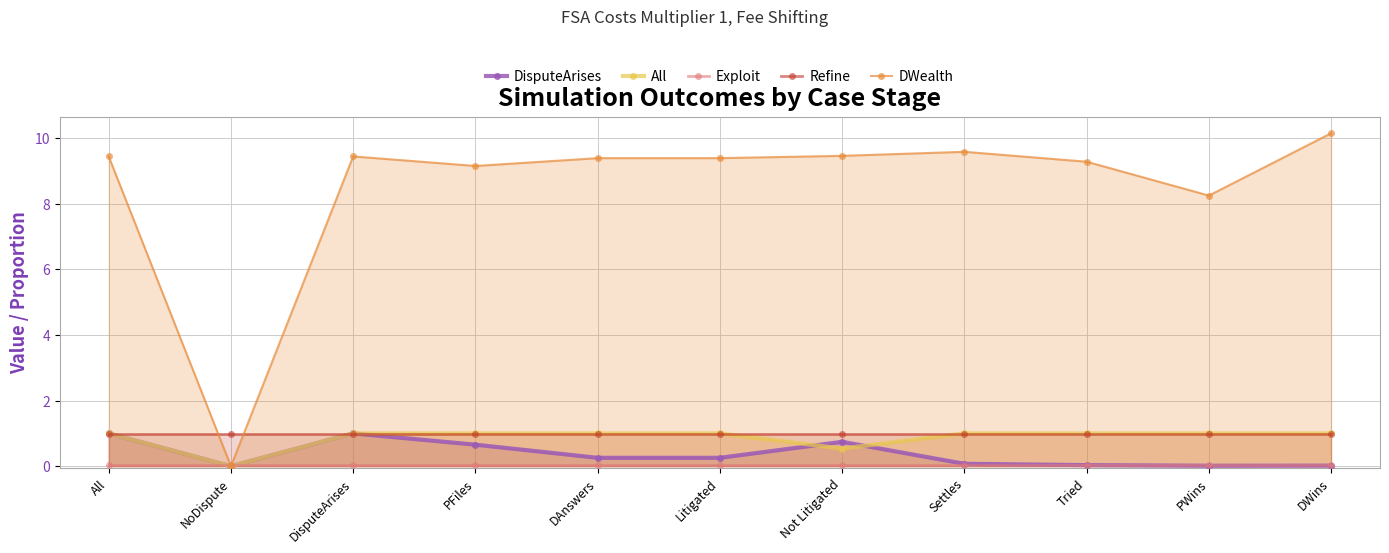

Is the value of DWealth at DAnswers greater than the value of DisputeArises at Litigated?

Yes